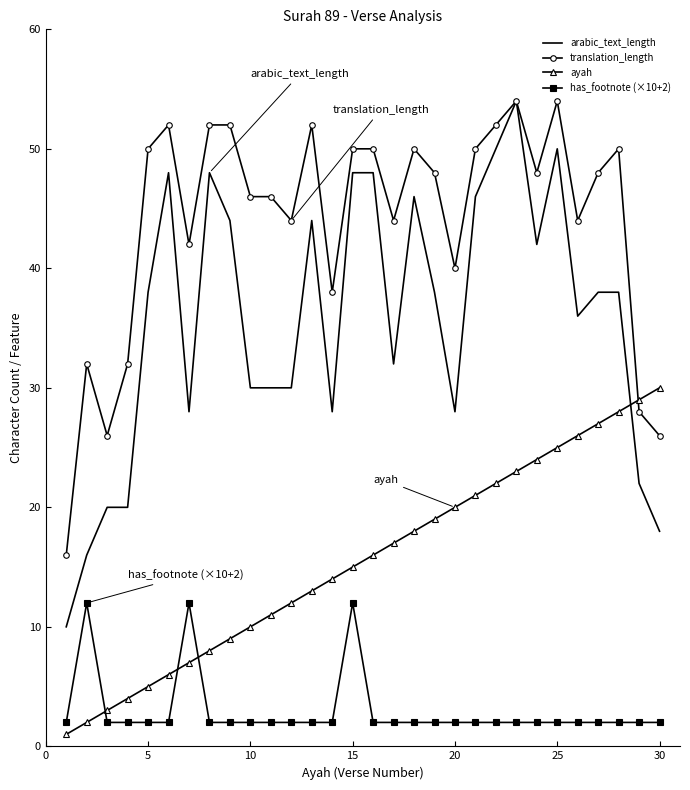

What are all the series names shown in the legend?

arabic_text_length, translation_length, ayah, has_footnote (×10+2)